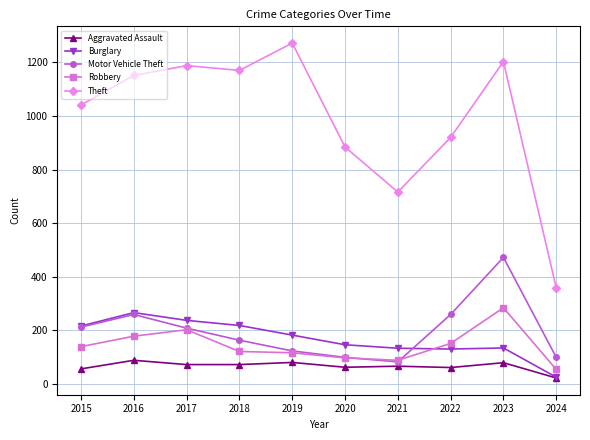

How many lines are shown in the chart?

5